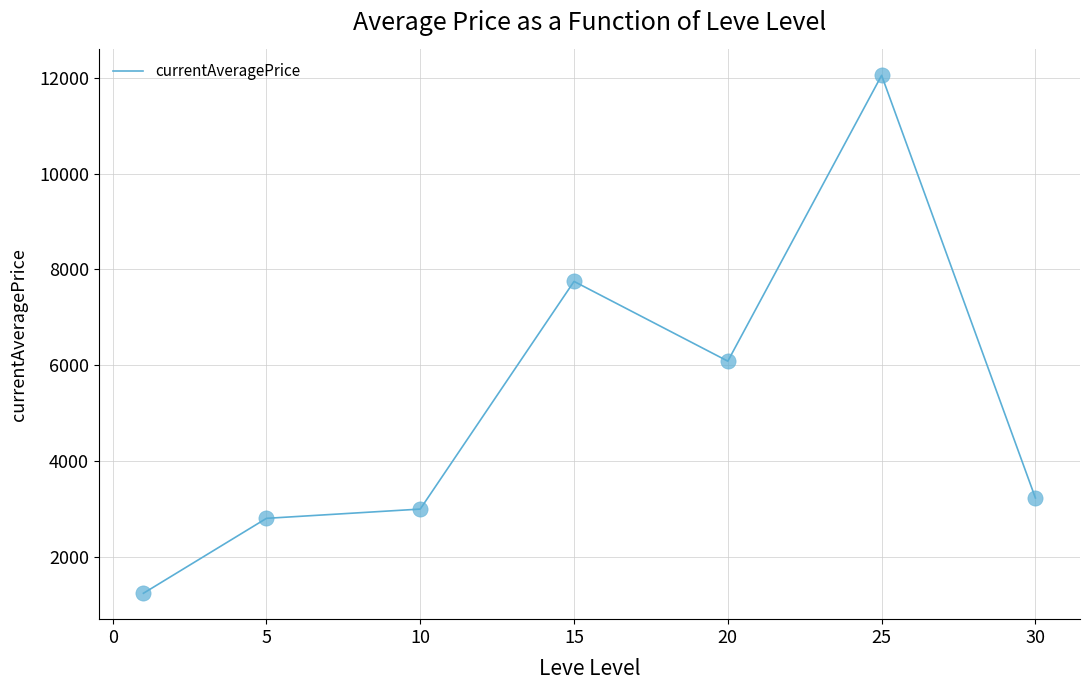

True or false: there are more than 1 points higher than both neighbors.

True